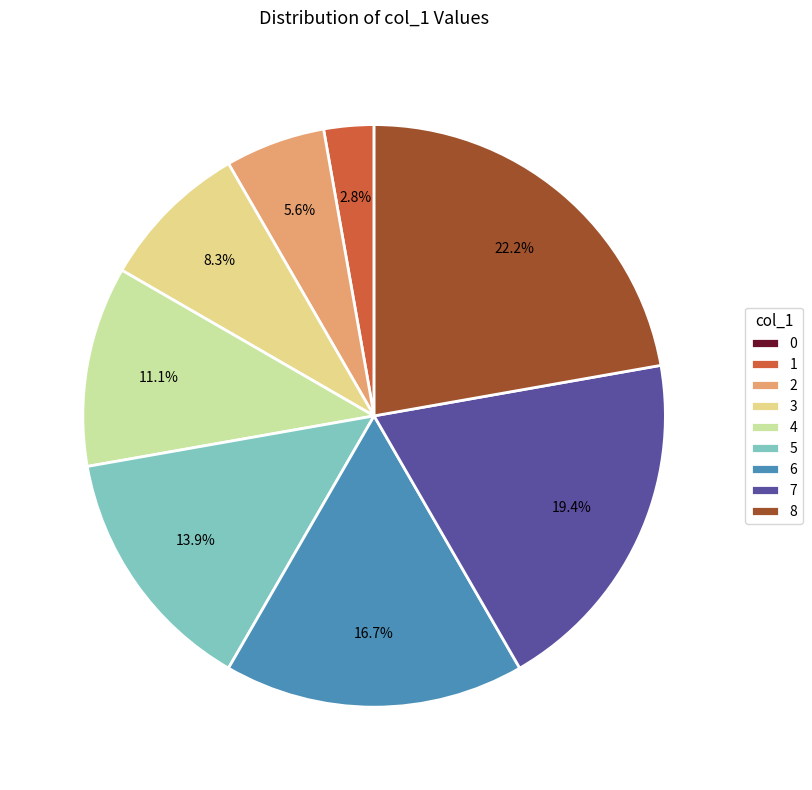

To the nearest percent, what is the difference between the largest and smallest slice percentages?

22%